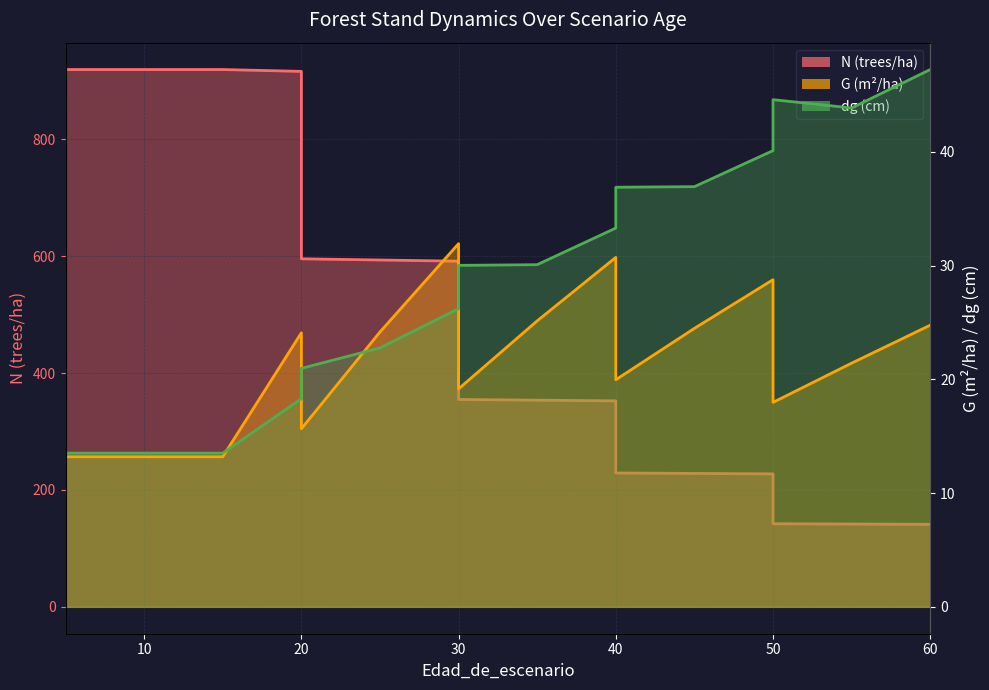

What are all the series names shown in the legend?

N, G, dg